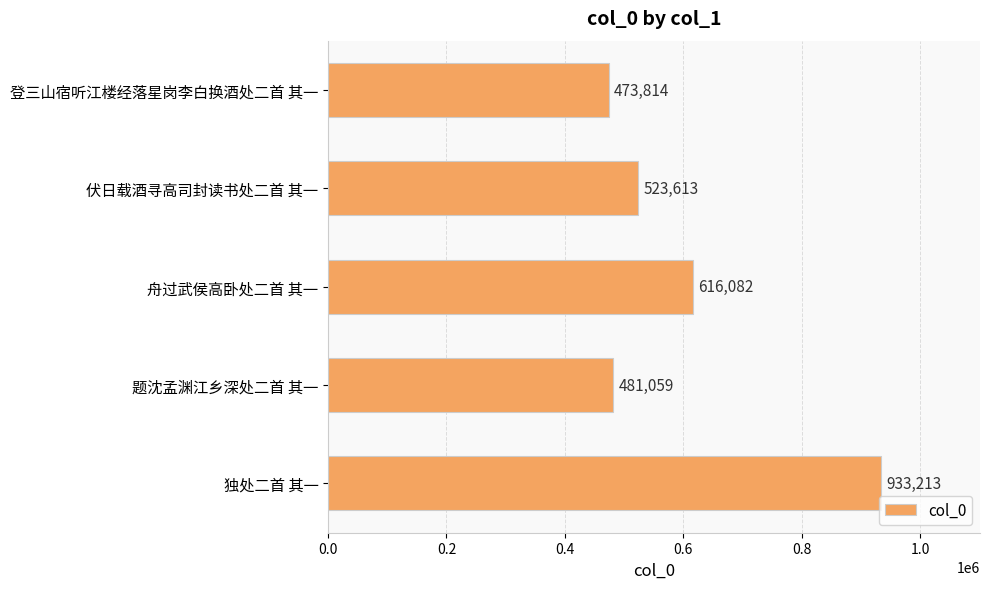

What is the ratio of the value at 独处二首 其一 to the value at 舟过武侯高卧处二首 其一?

1.5